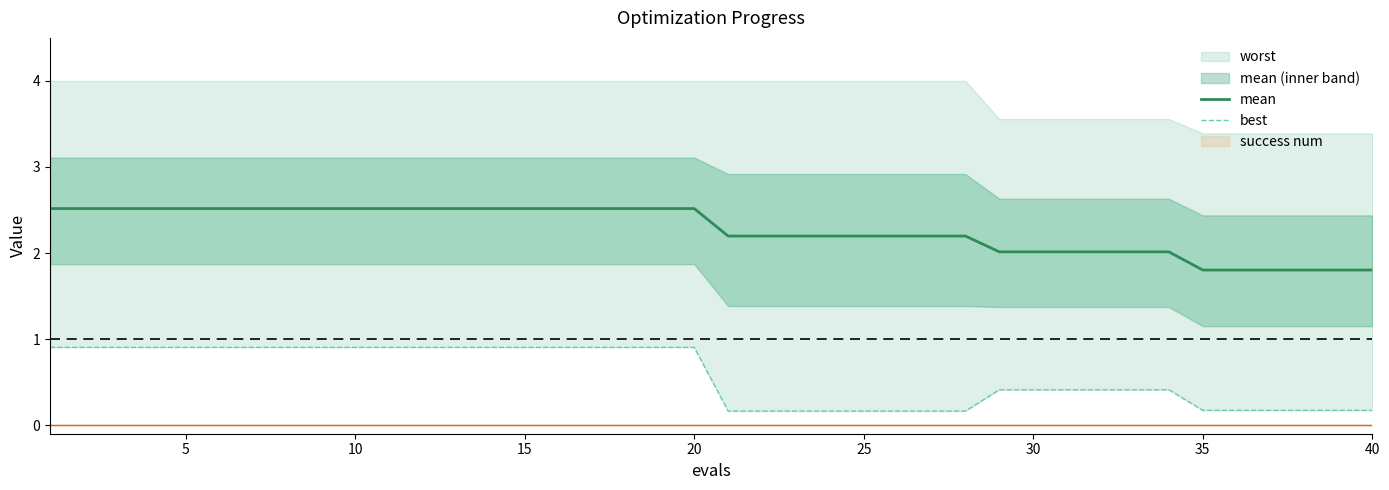

What is the minimum value for mean?

1.8